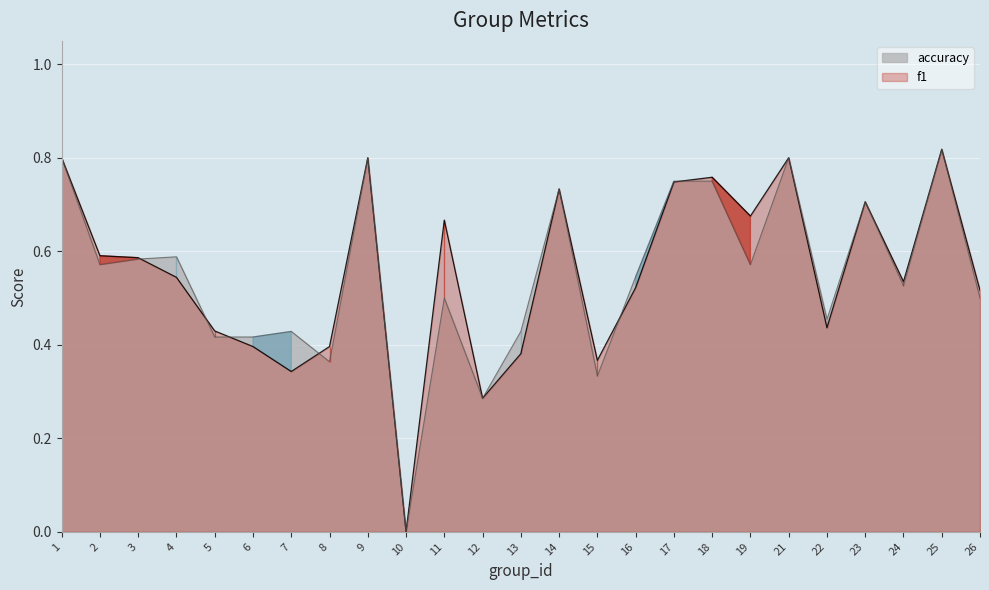

Where is the first local maximum for f1?

9